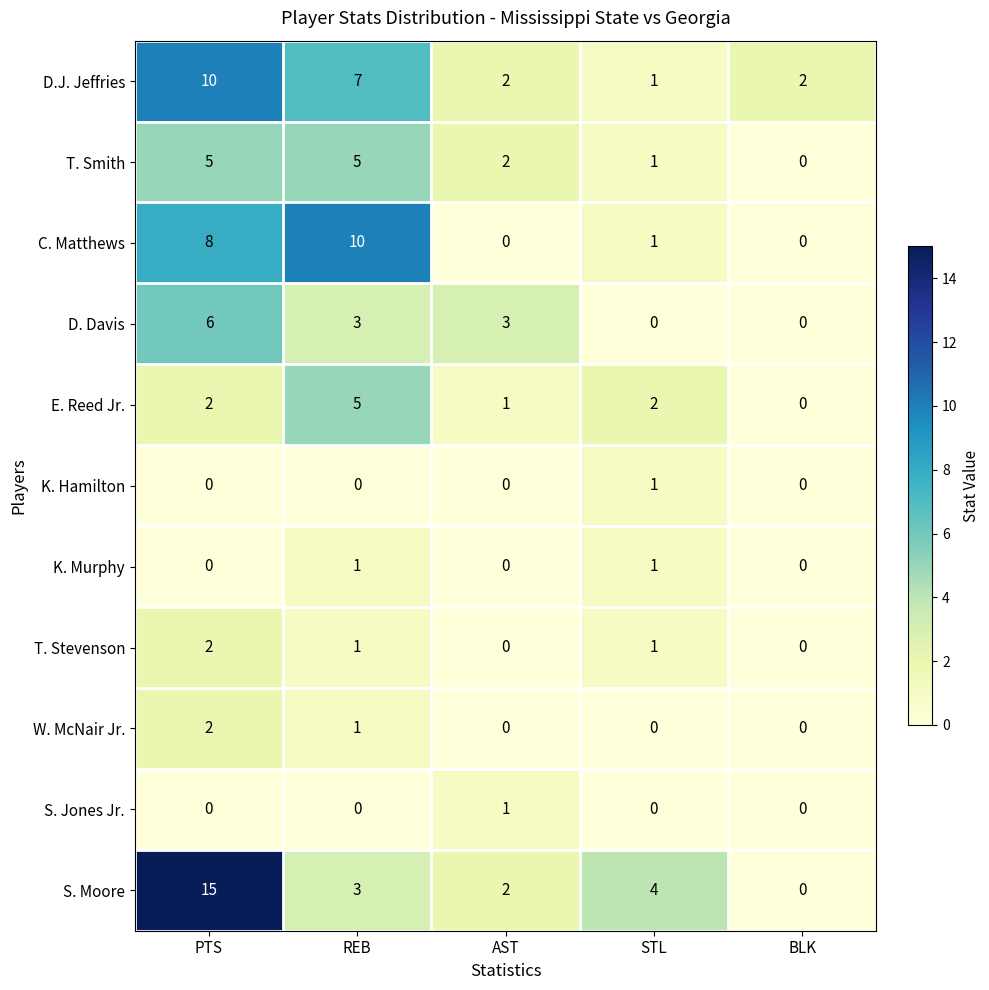

Which series changed the most between REB and STL?

C. Matthews